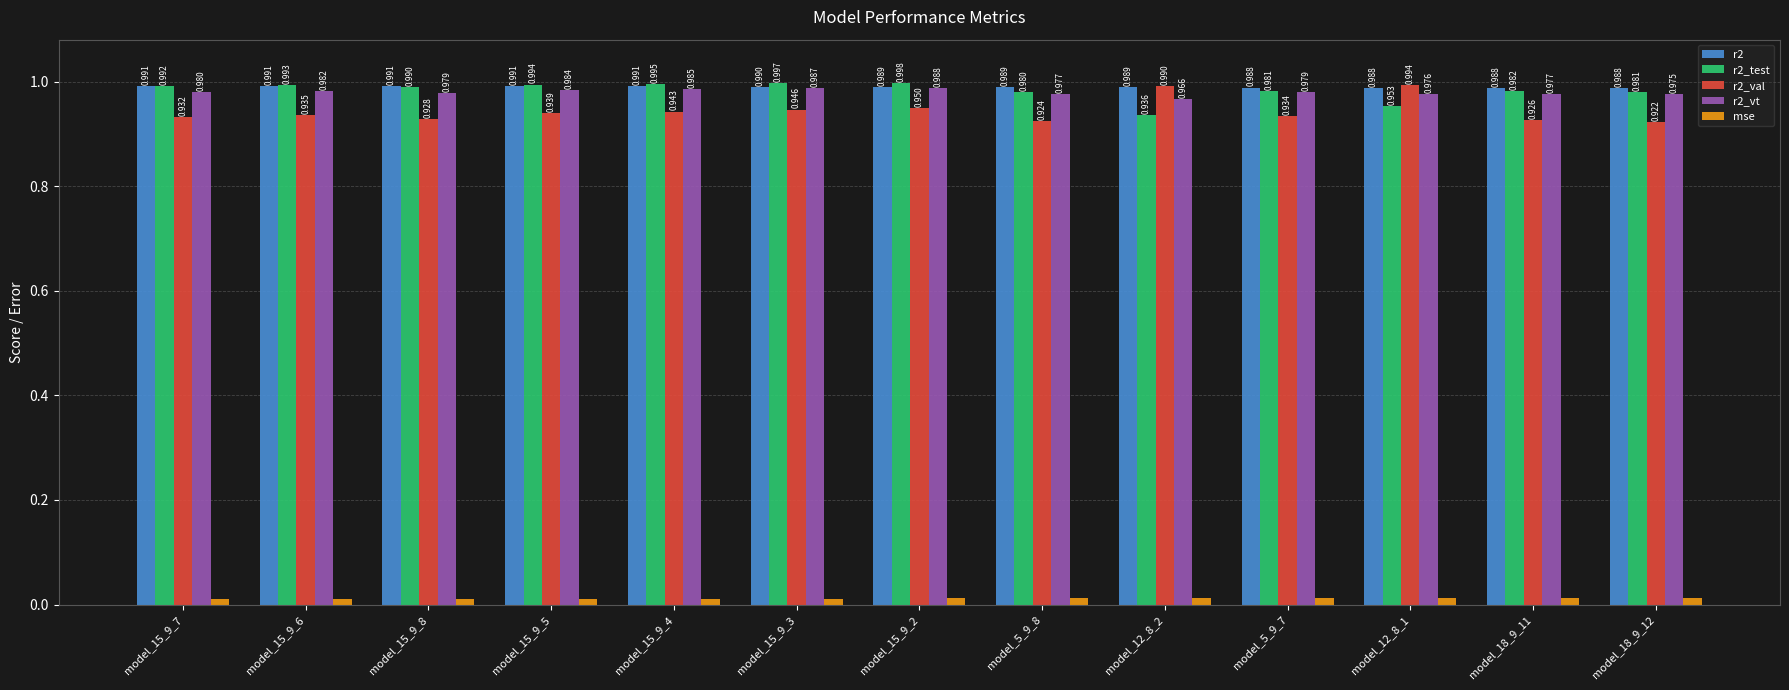

Is the value of r2_val at model_18_9_11 greater than the value of r2 at model_15_9_4?

No